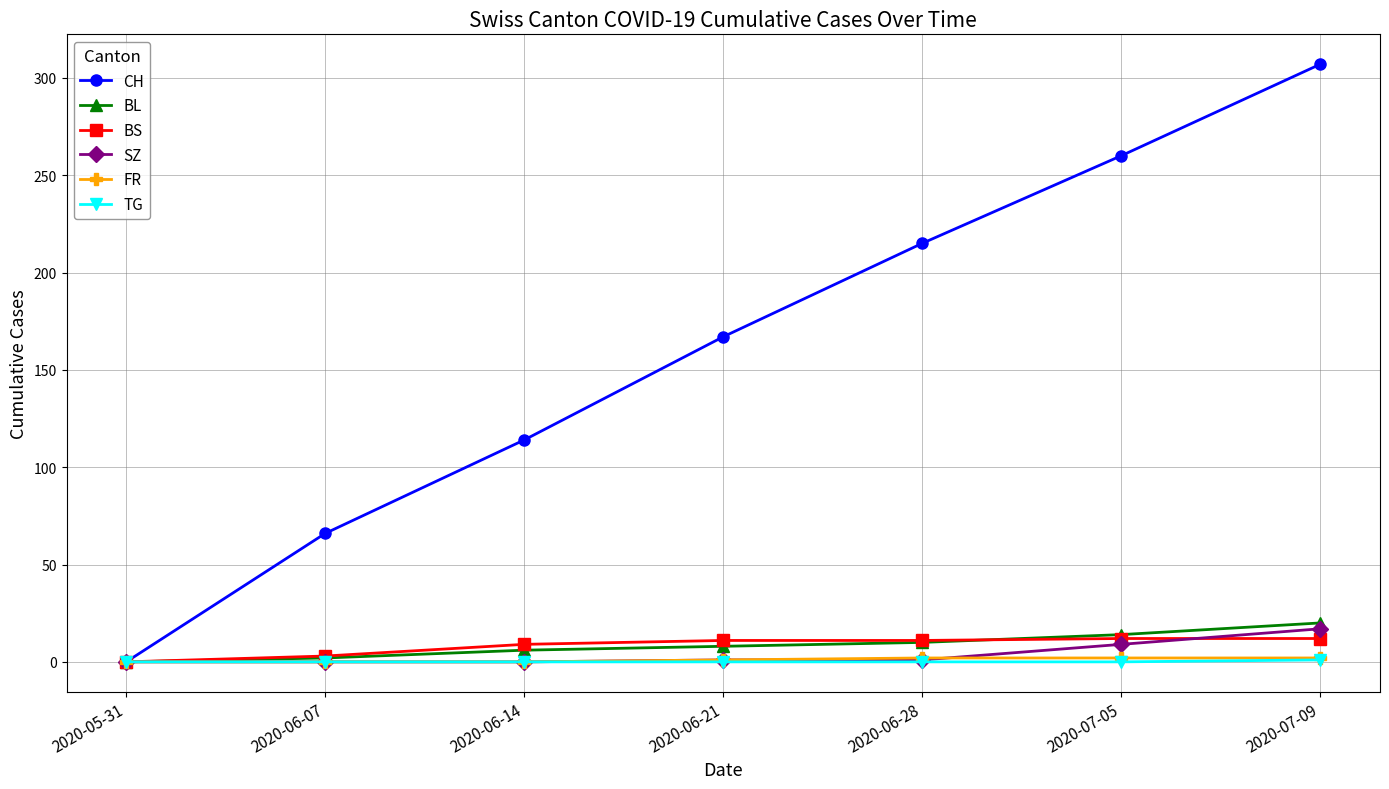

What is the spread (max minus min) of values at 2020-06-07?

66